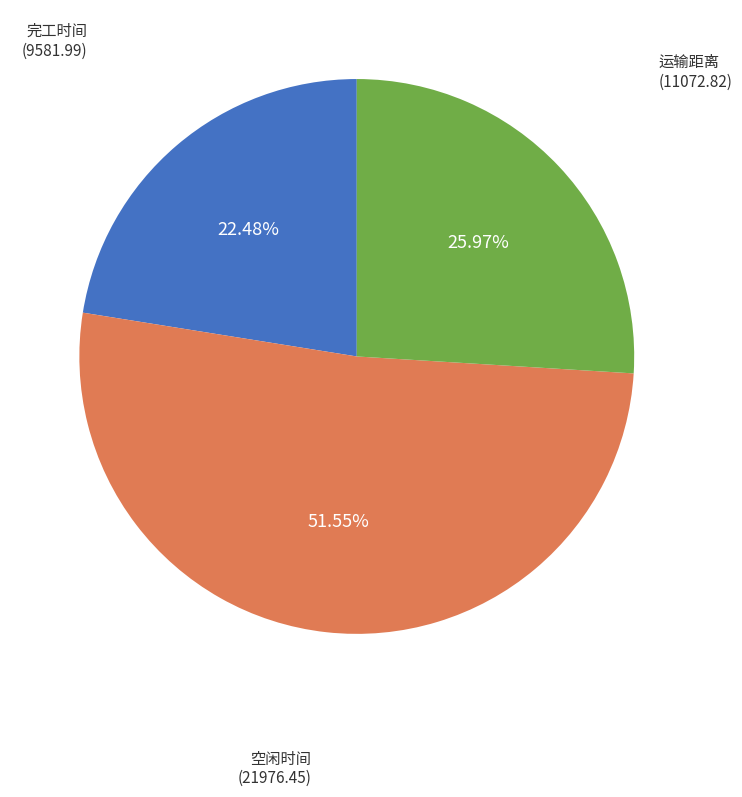

Does any single category account for the majority?

Yes